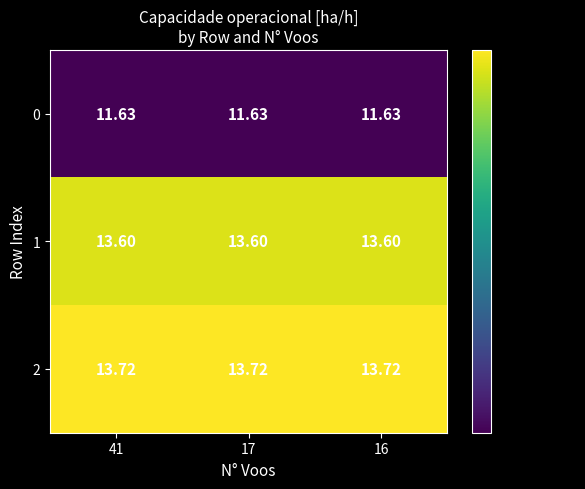

Is the value of 2 at 16 greater than the value of 0 at 41?

Yes